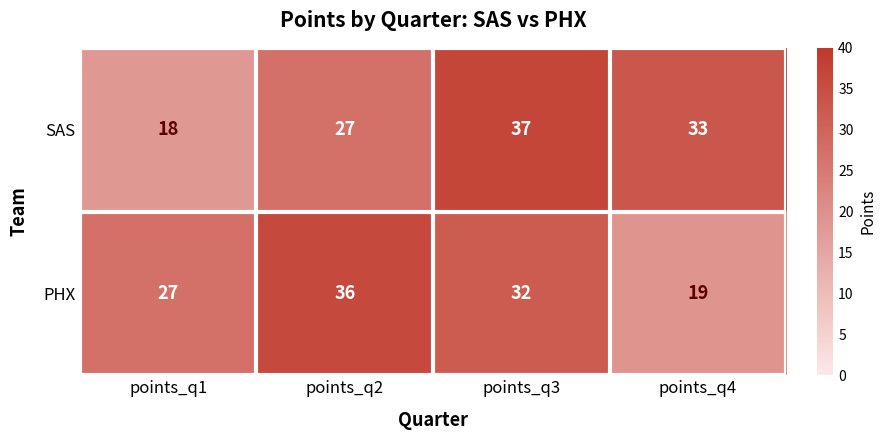

List the series in order of their peak value, lowest first.

PHX, SAS